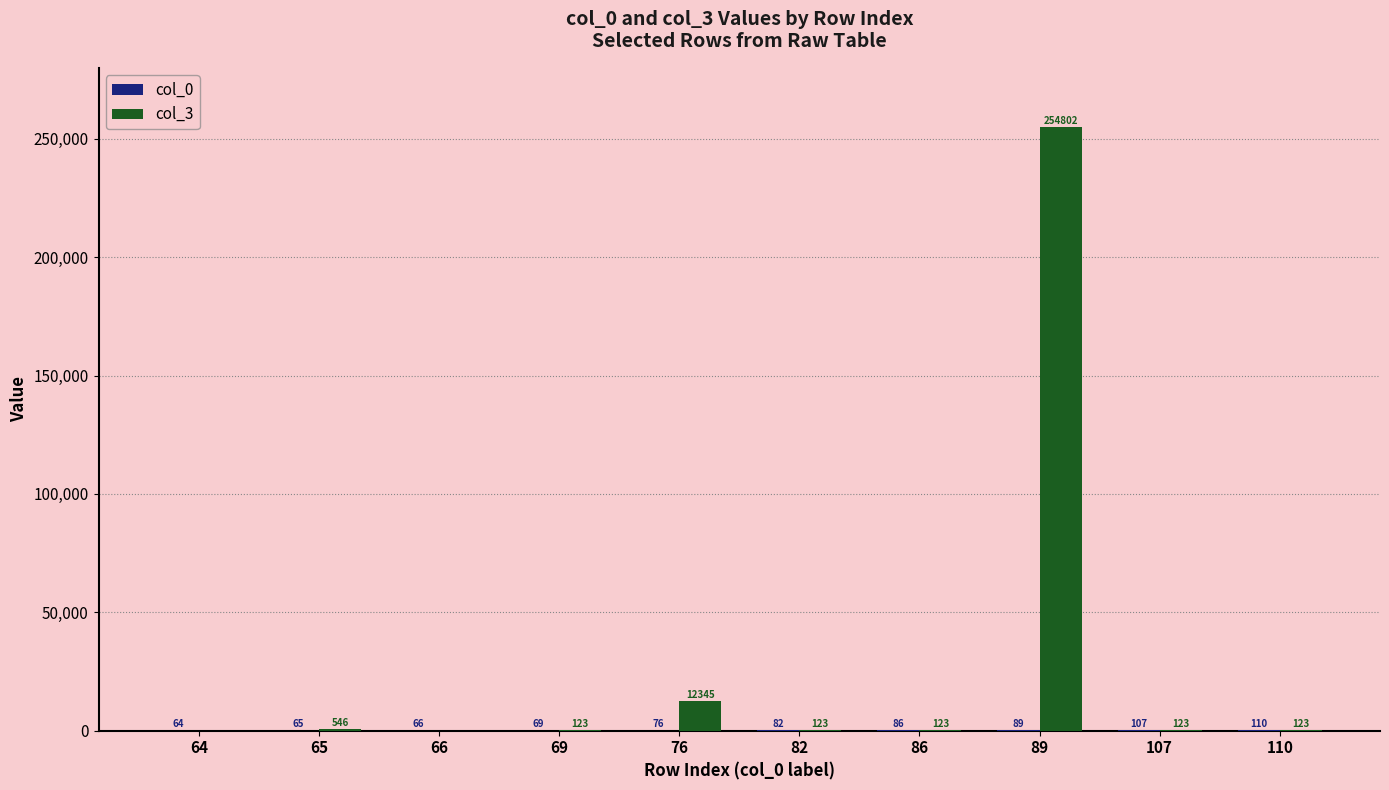

How many groups of bars are there?

10